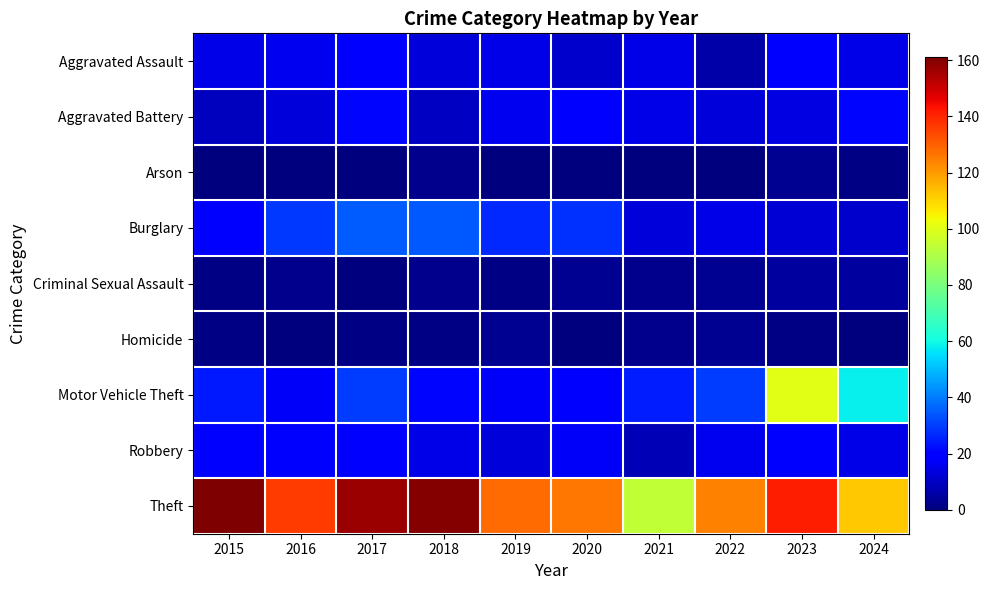

At how many categories does at least one series exceed 136?

4